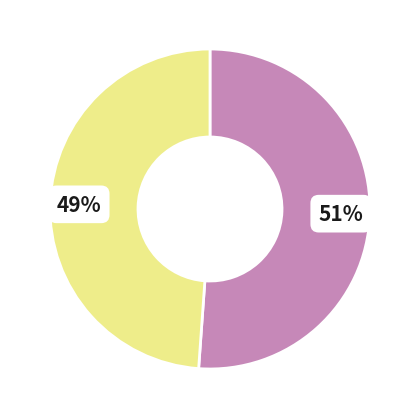

To the nearest percent, what is the average slice percentage?

50%